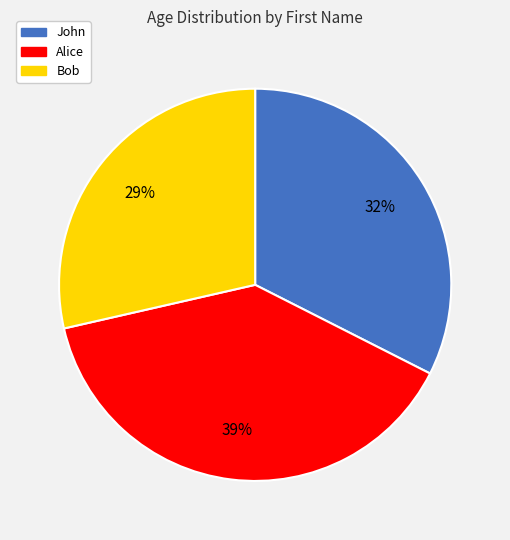

Rank the categories by value from highest to lowest.

Alice, John, Bob